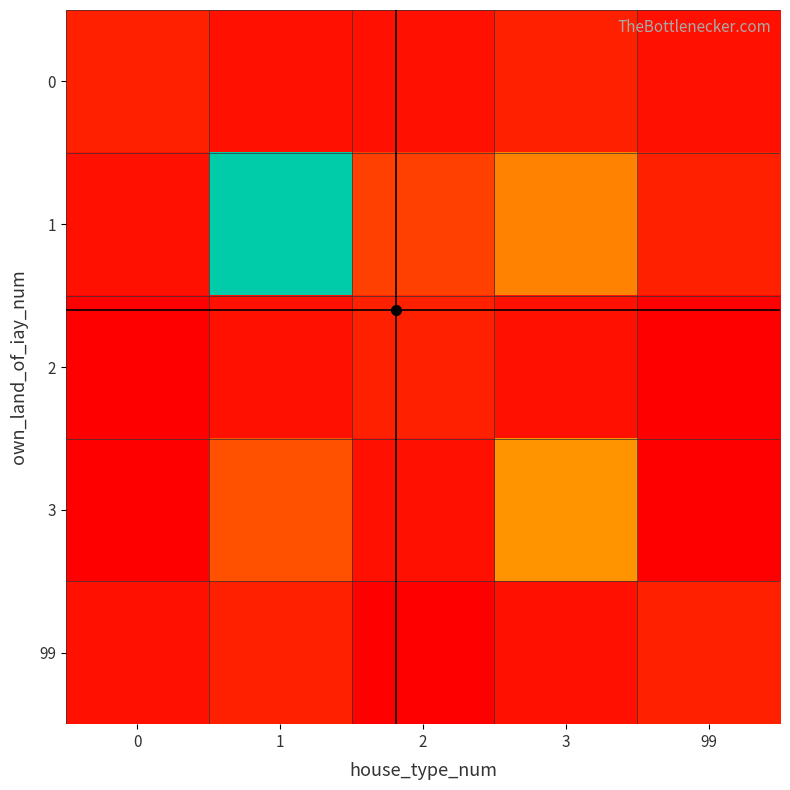

Reading right to left, extract all data points from this chart.

0: 99=1	3=2	2=1	1=1	0=2
1: 99=2	3=8	2=4	1=28	0=1
2: 99=0	3=1	2=2	1=1	0=0
3: 99=0	3=9	2=1	1=5	0=0
99: 99=2	3=1	2=0	1=2	0=1